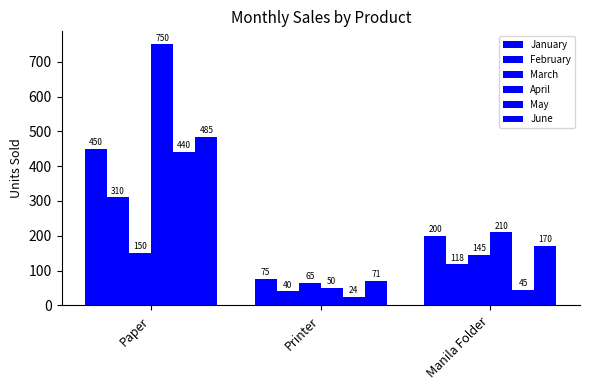

Are the bars horizontal?

No